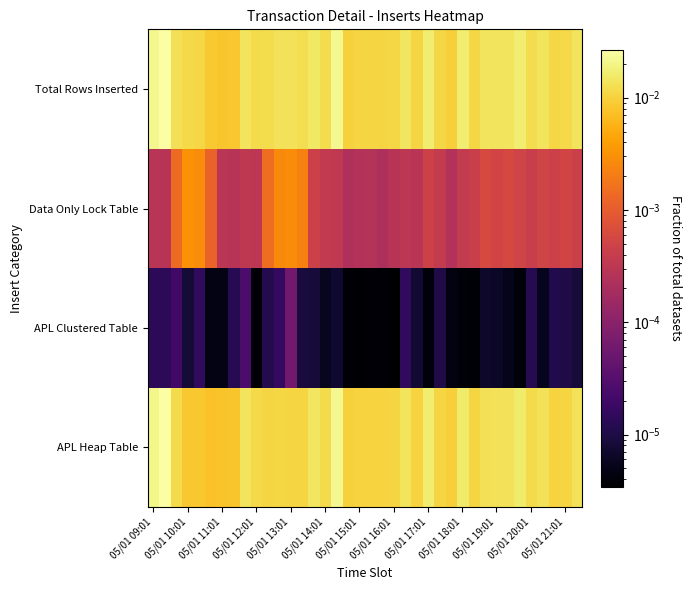

How many series are shown in this chart?

4